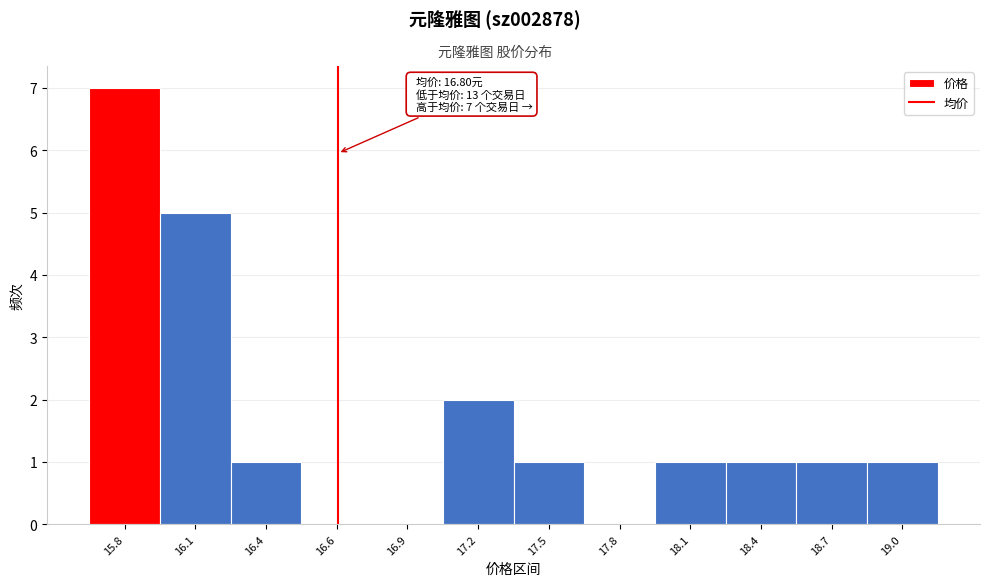

Reading right to left, transcribe all the data shown in this chart.

19.0=1	18.7=1	18.4=1	18.1=1	17.8=0	17.5=1	17.2=2	16.9=0	16.6=0	16.4=1	16.1=5	15.8=7